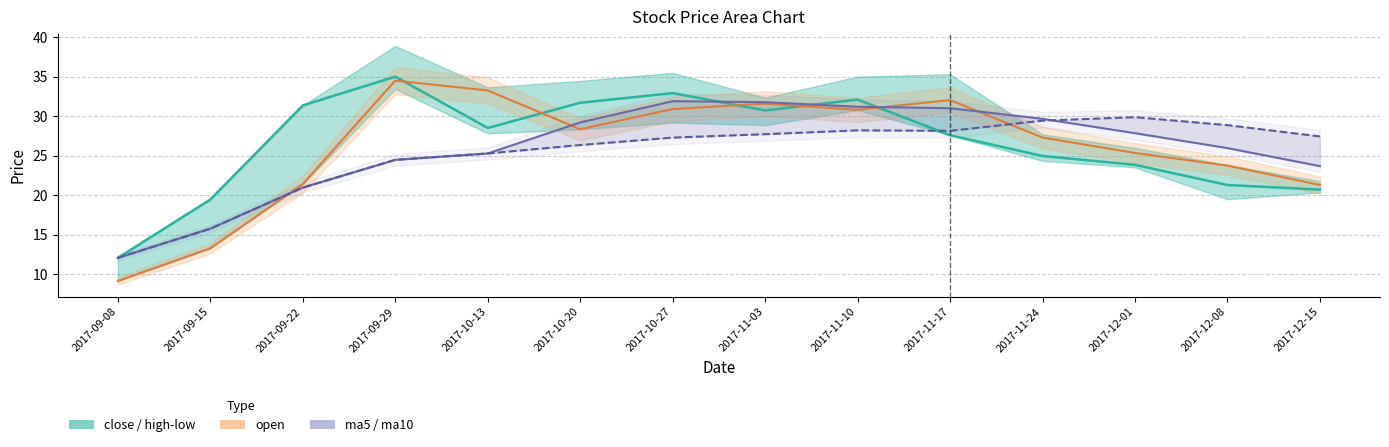

Where is ma10 nearest to the value 20?

2017-09-22